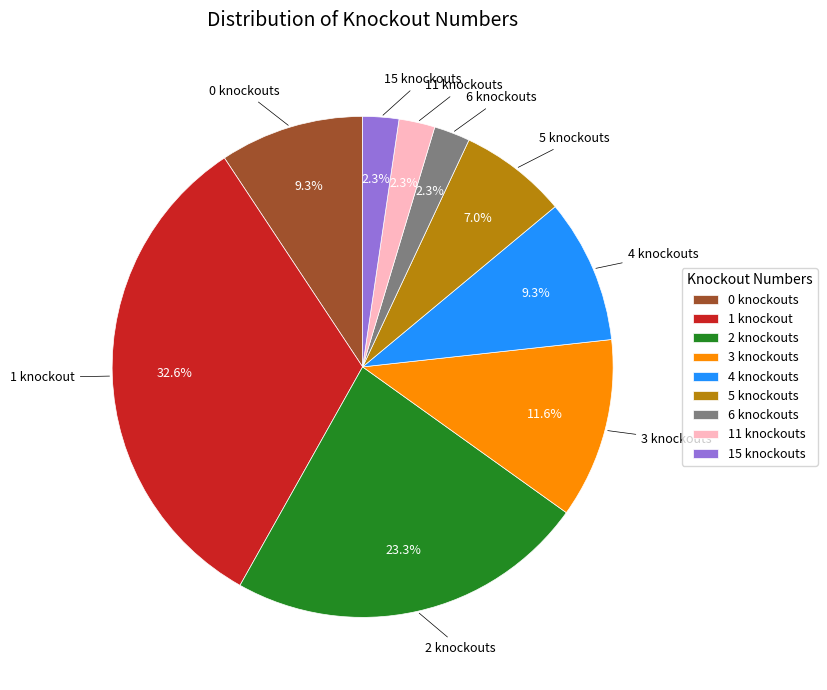

Is there a majority slice in this chart?

No